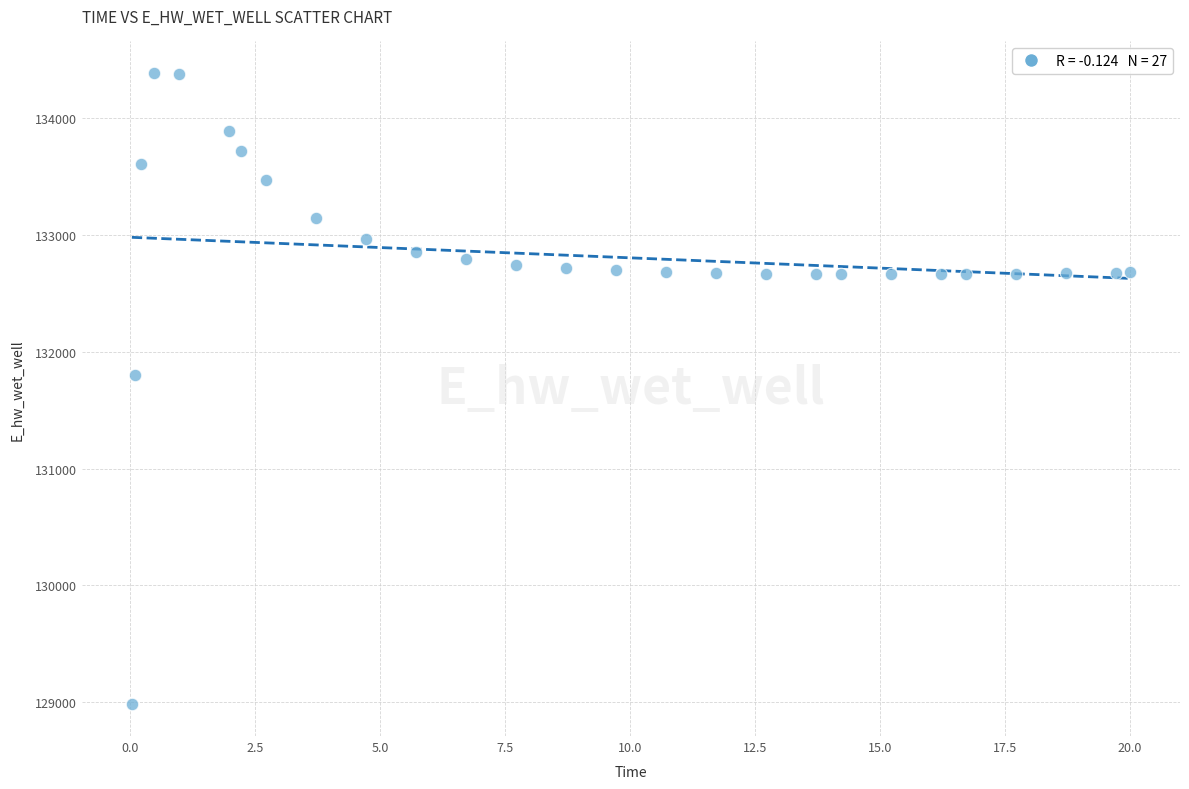

What Y value in the scatter plot is closest to 131683?

131800.7